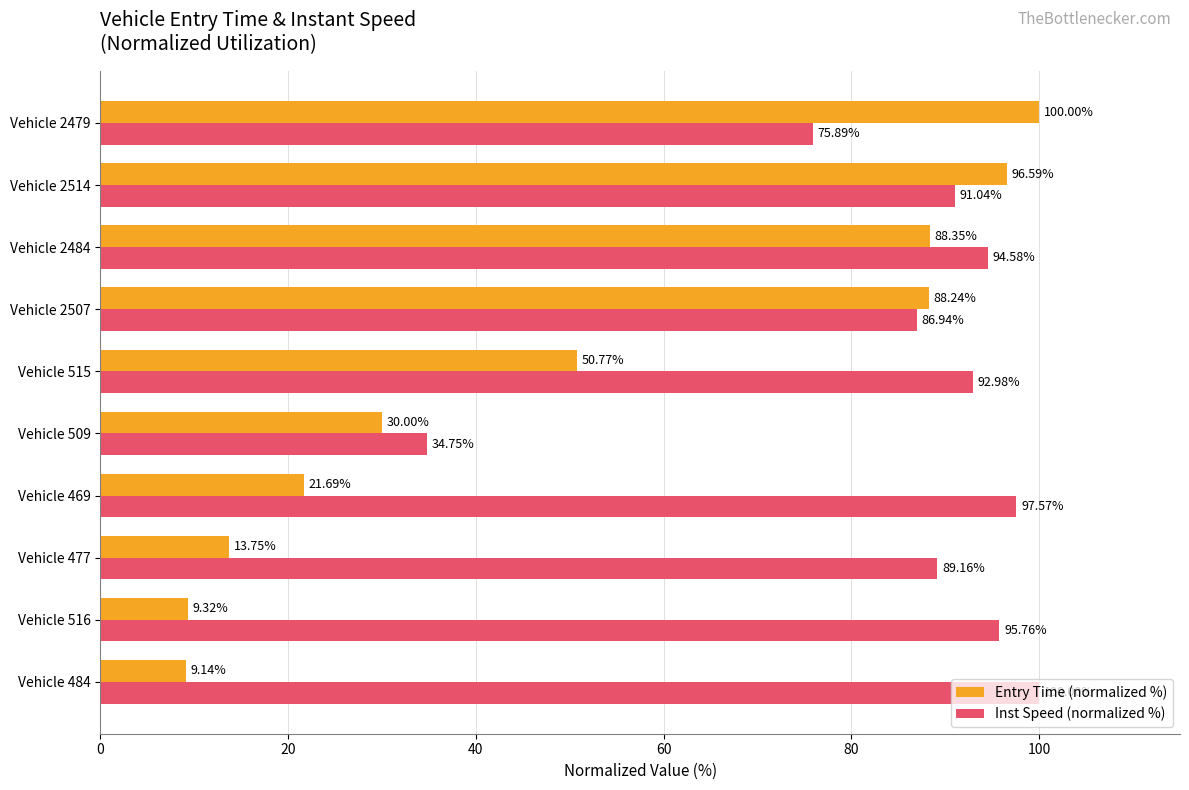

What are all the series names shown in the legend?

Entry Time (normalized %), Inst Speed (normalized %)